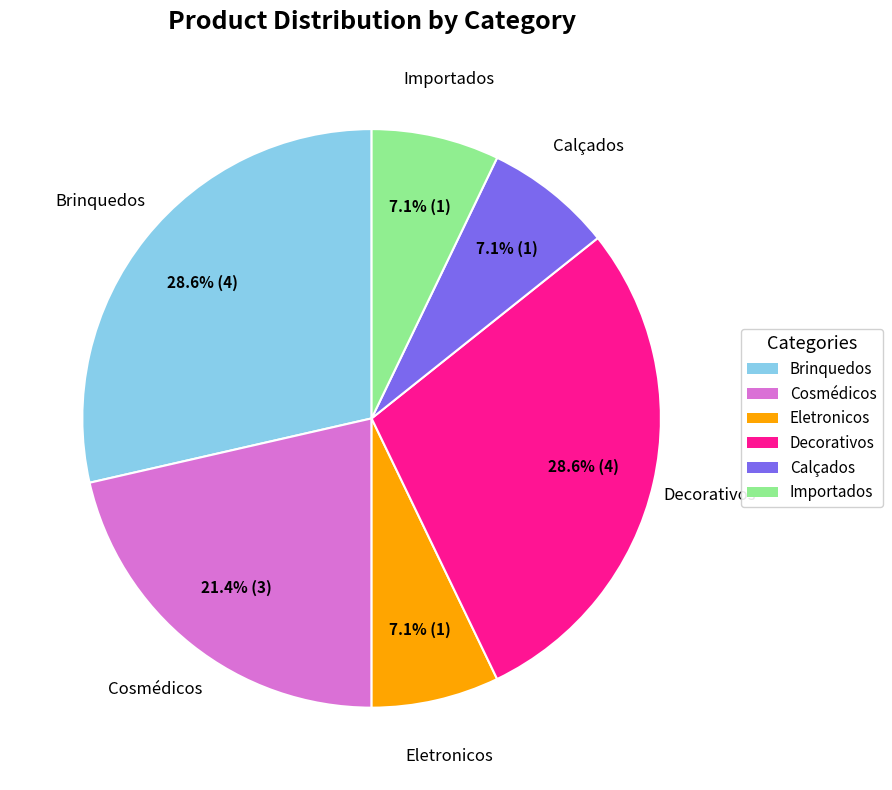

Does any single category account for the majority?

No